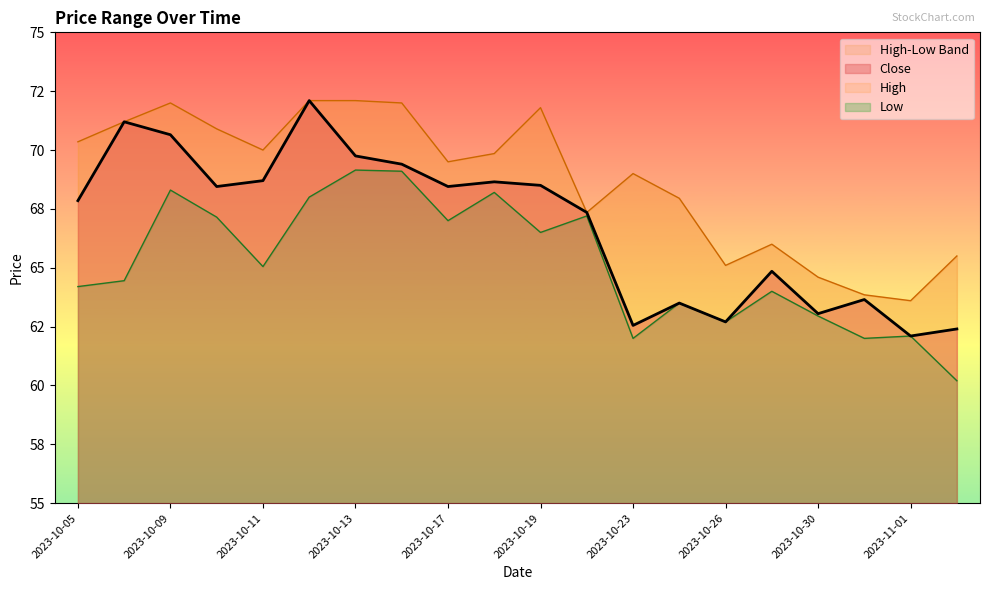

What is the sum of the Close values at 2023-10-05 and 2023-10-16?

137.2